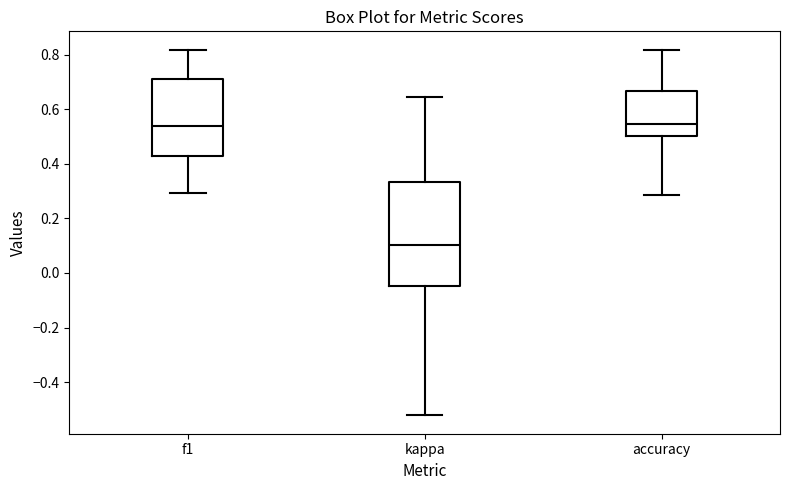

Which box is the tallest, from its lower edge to its upper edge?

kappa